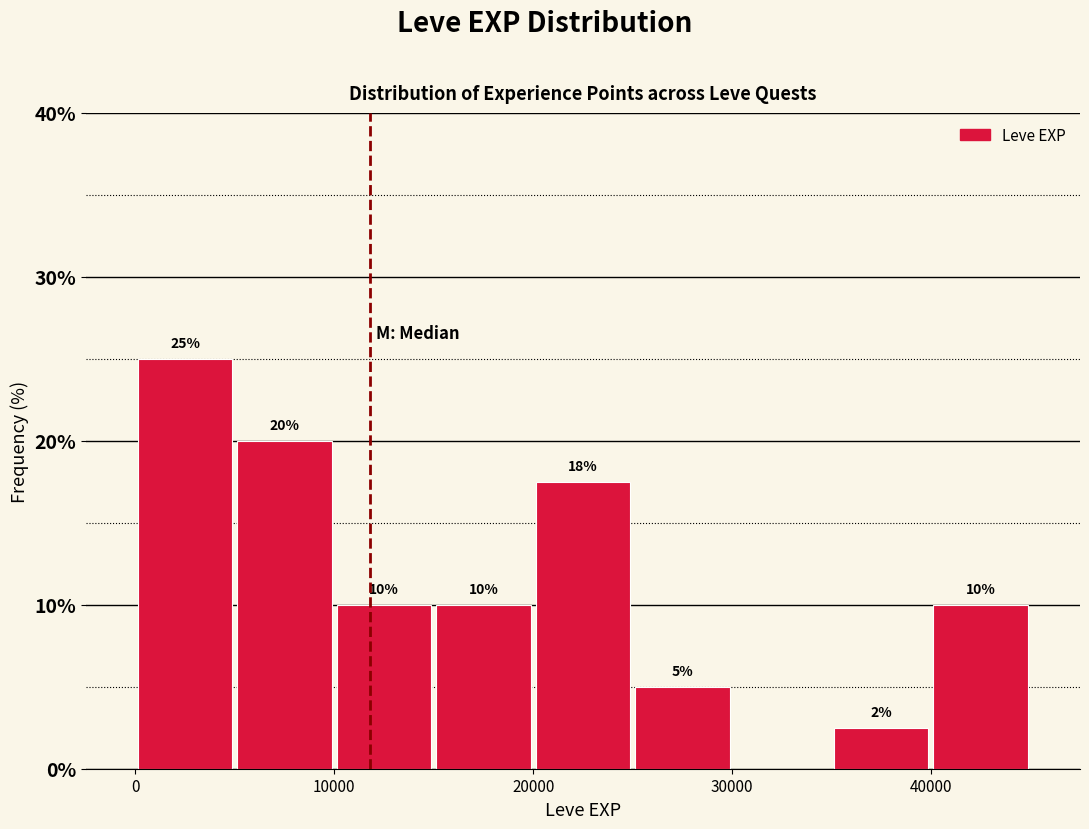

Which range on the x-axis has the tallest bar?

0 to 5000